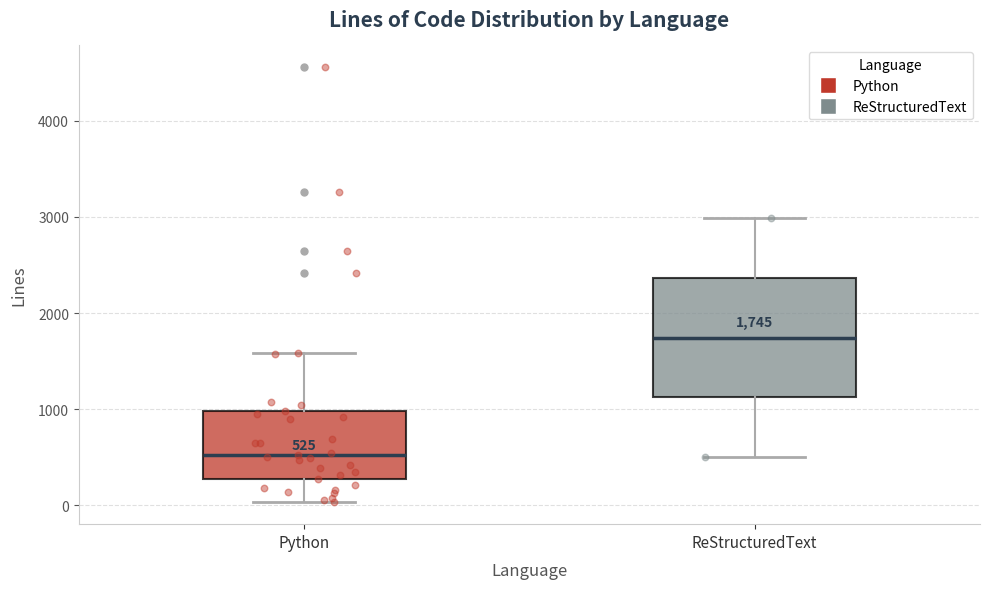

Which box is the tallest, from its lower edge to its upper edge?

ReStructuredText